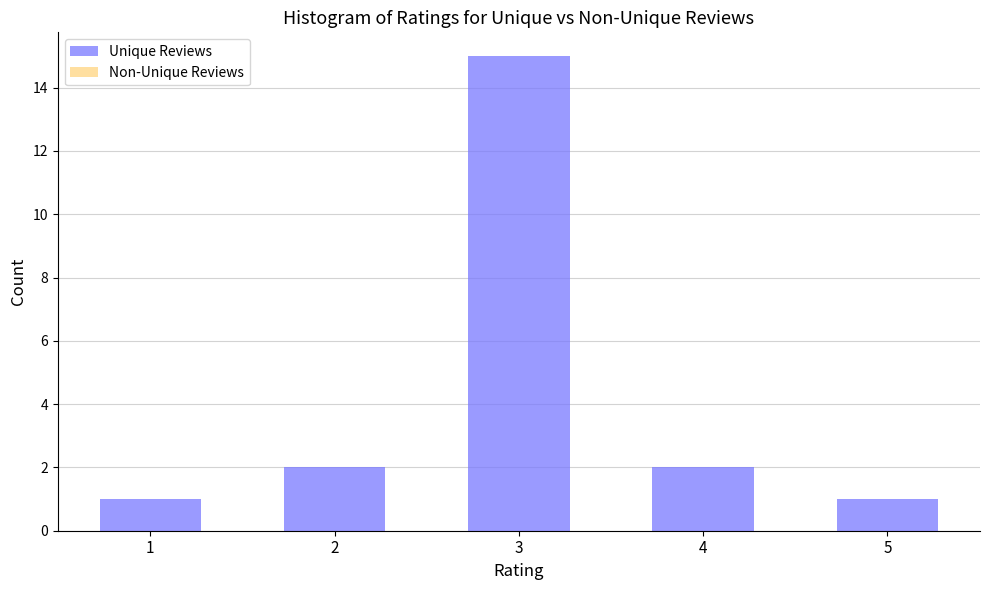

Reading left to right, what are all the values shown in this chart?

1=1	2=2	3=15	4=2	5=1